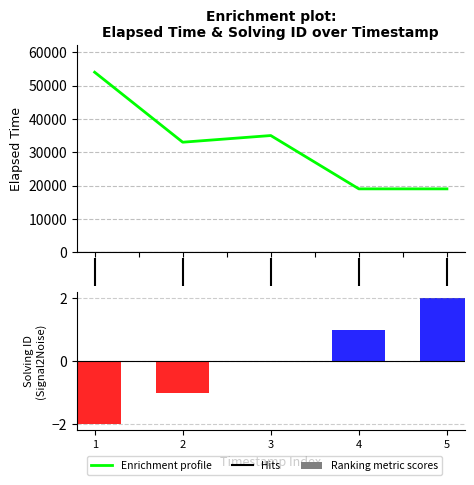

Is it true that solving_id equals 0 at 4?

False